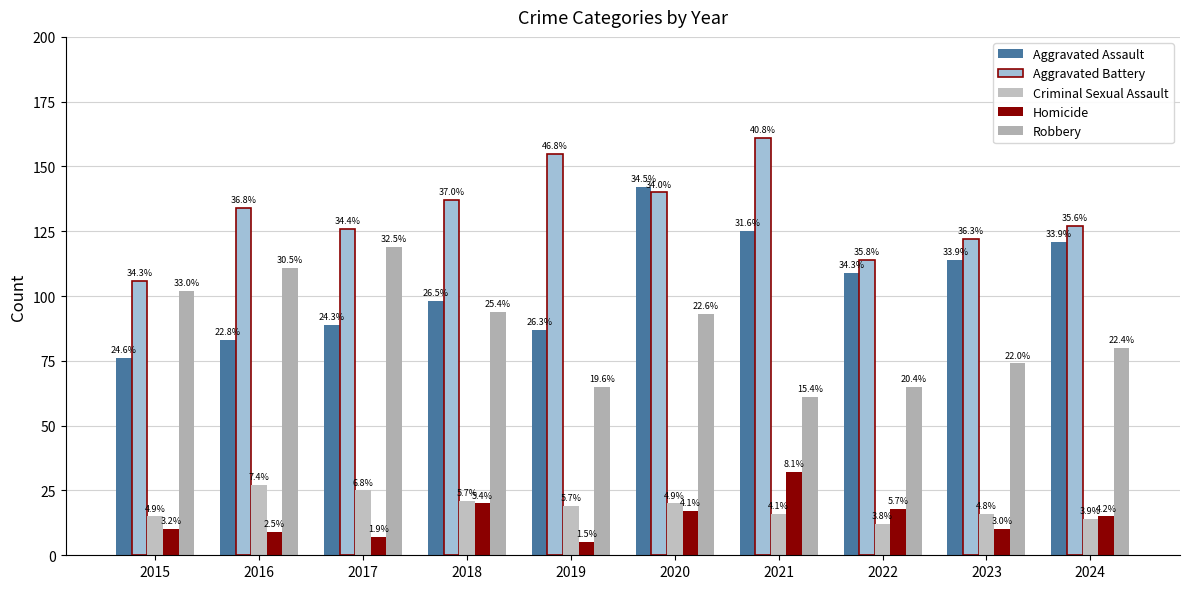

How many groups of bars are there?

10